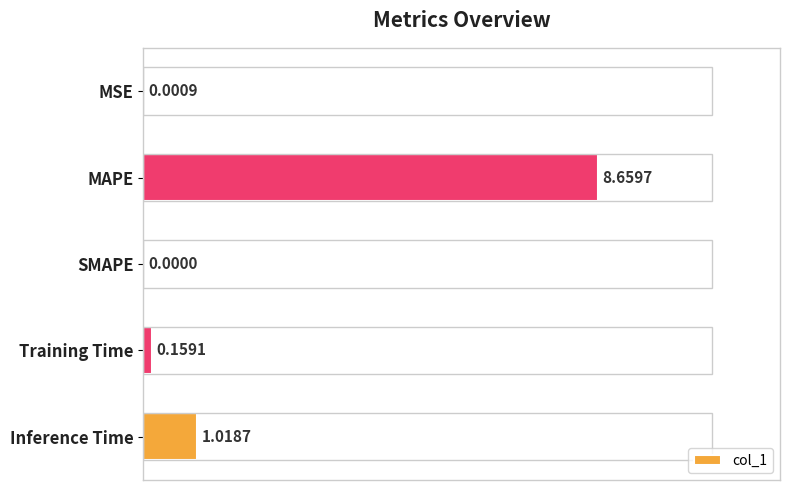

What is the sum of all values?

9.8